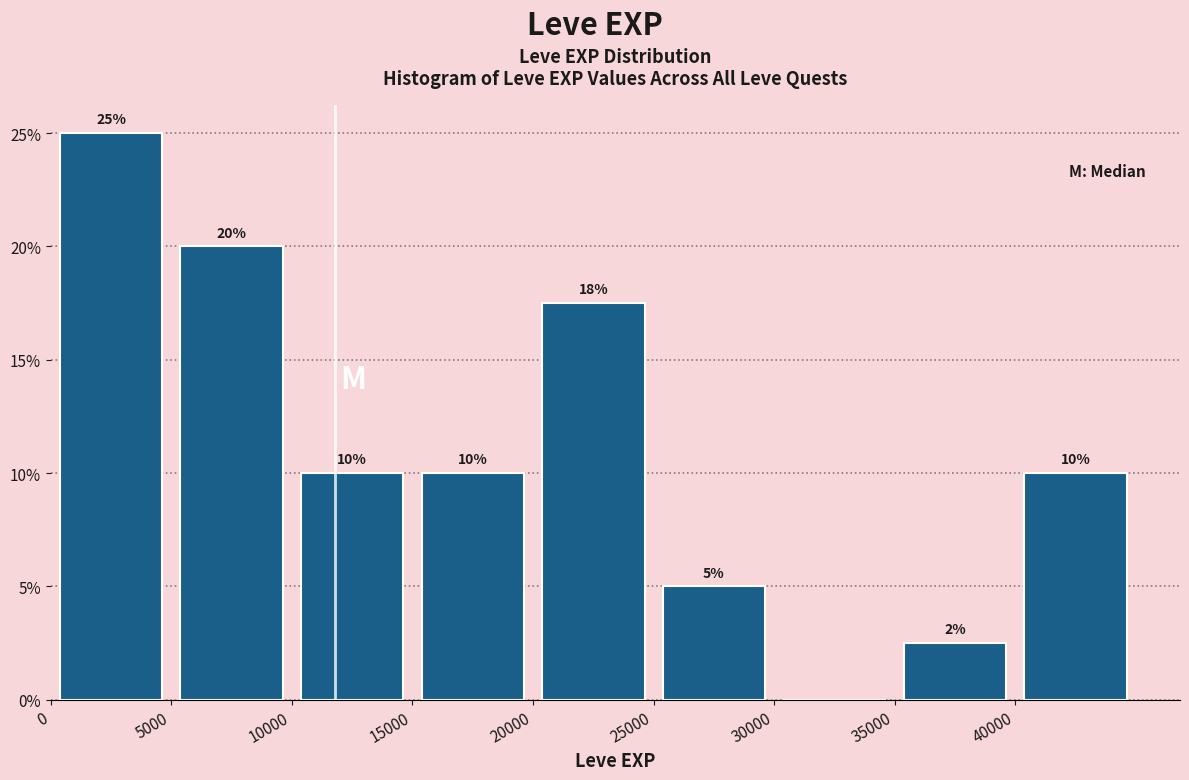

Which range on the x-axis has the tallest bar?

0 to 5000